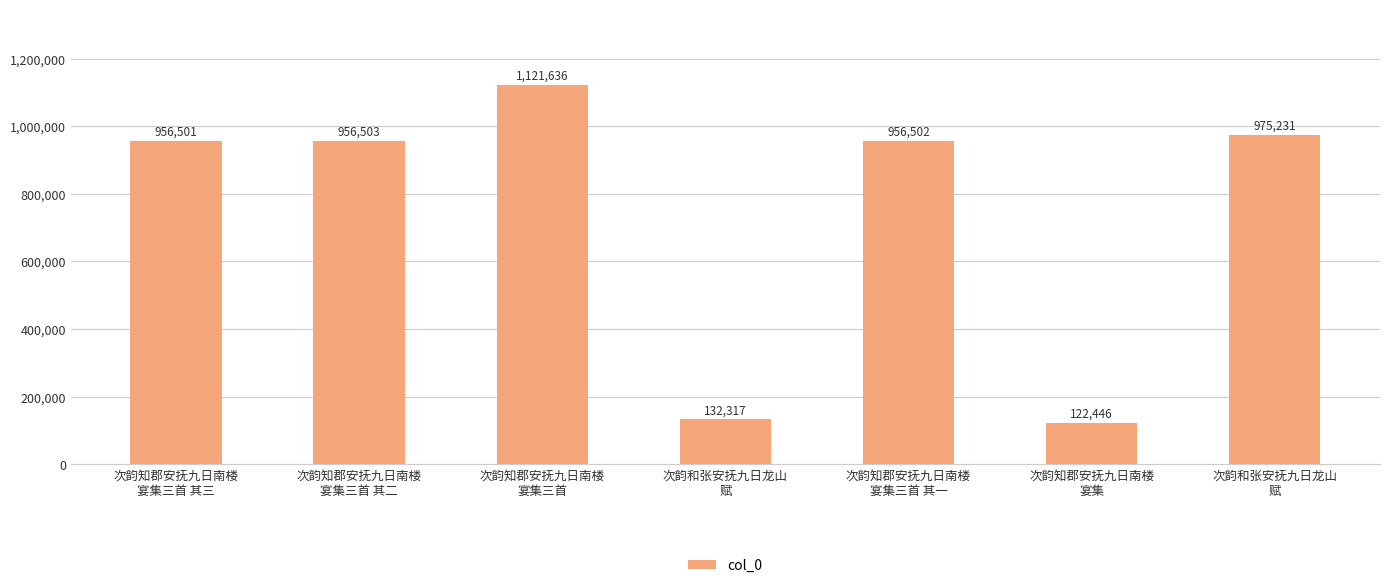

Count the number of data series in this chart.

1